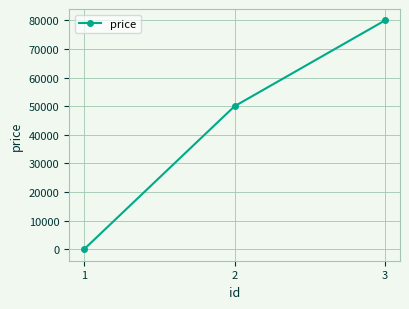

What is the value of the 3rd point from the left?

80000